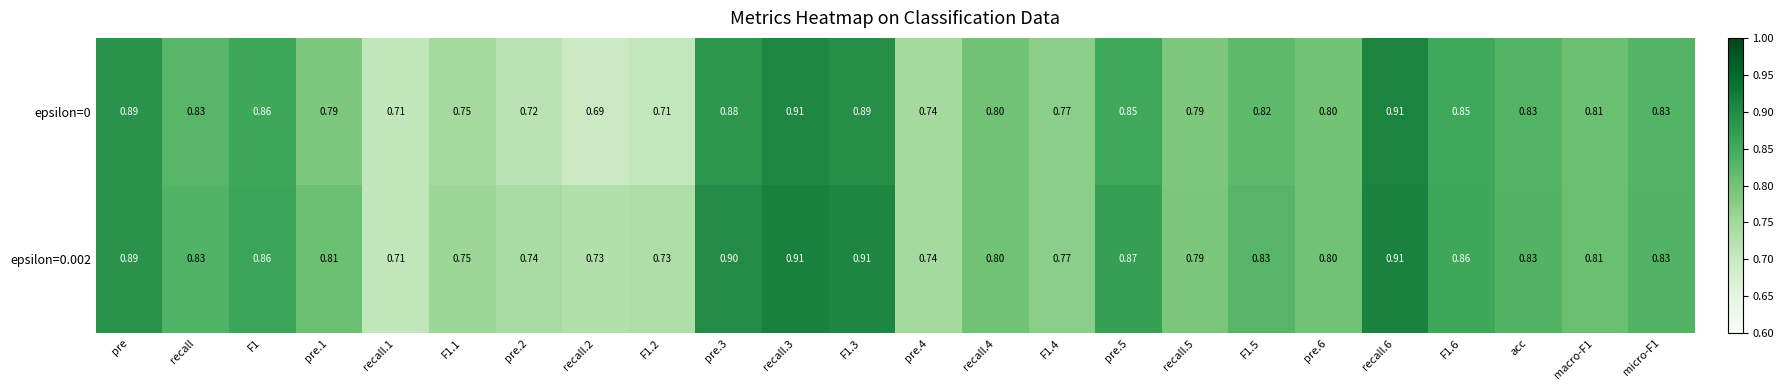

At pre.5, list the series in order from smallest to largest.

epsilon=0, epsilon=0.002